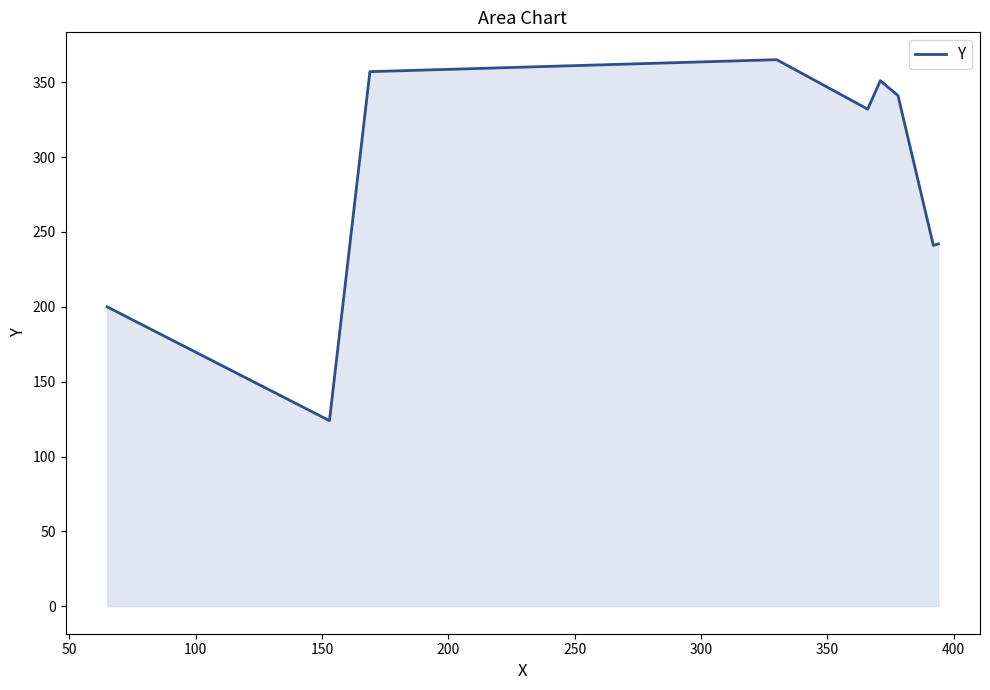

What is the greatest value displayed?

365